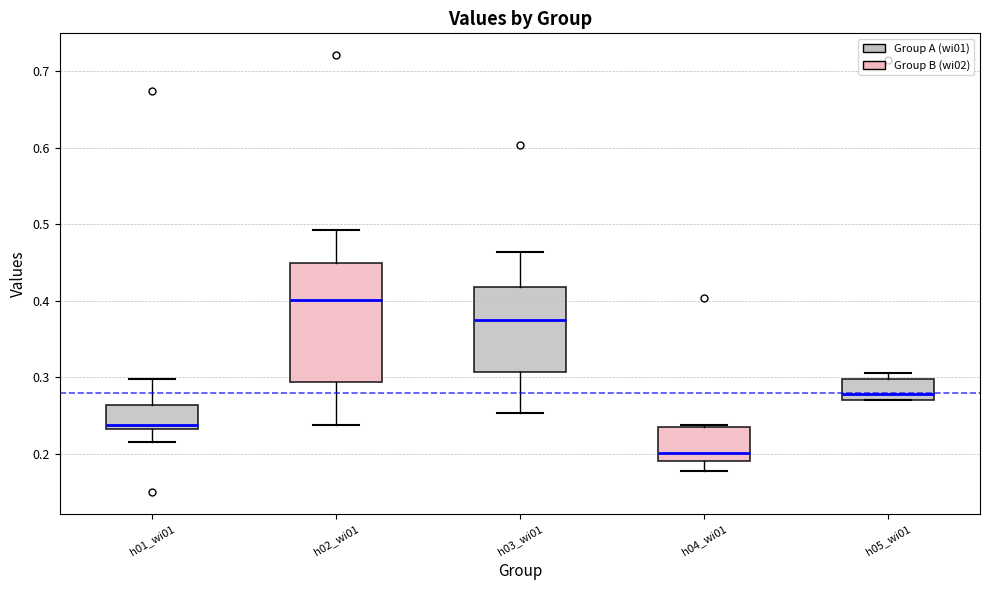

Which box's median line is the highest?

h02_wi01